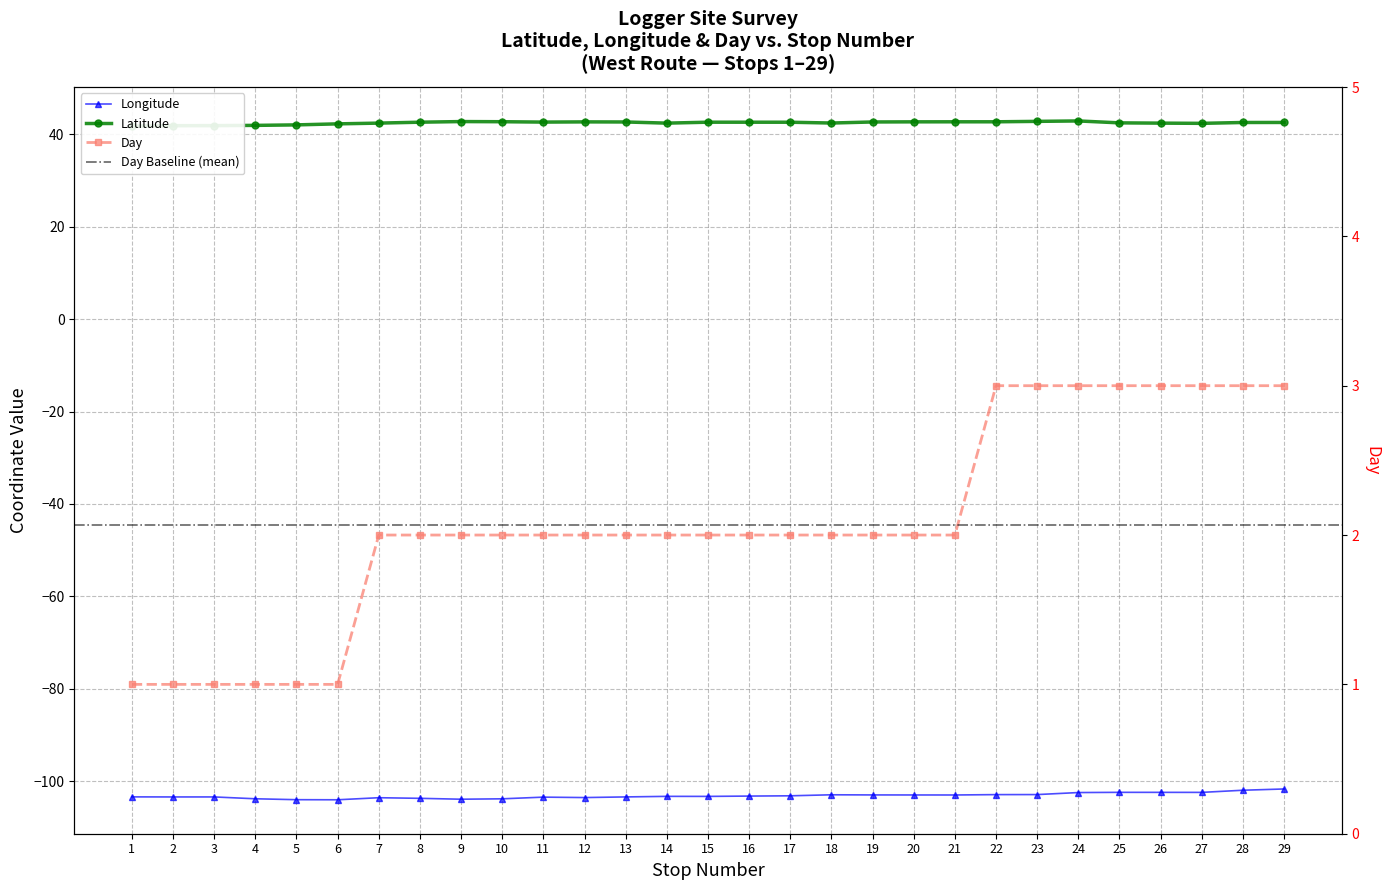

Reading right to left, what are all the values shown in this chart?

Latitude: 29=42.6	28=42.6	27=42.4	26=42.4	25=42.5	24=42.9	23=42.8	22=42.7	21=42.7	20=42.7	19=42.7	18=42.5	17=42.6	16=42.6	15=42.6	14=42.4	13=42.7	12=42.7	11=42.7	10=42.7	9=42.8	8=42.6	7=42.4	6=42.3	5=42.0	4=41.9	3=41.9	2=41.9	1=41.8
Longitude: 29=-101.7	28=-102.0	27=-102.4	26=-102.4	25=-102.4	24=-102.5	23=-102.9	22=-102.9	21=-103.0	20=-103.0	19=-103.0	18=-103.0	17=-103.2	16=-103.2	15=-103.3	14=-103.3	13=-103.4	12=-103.6	11=-103.5	10=-103.8	9=-103.9	8=-103.7	7=-103.6	6=-104.0	5=-104.0	4=-103.8	3=-103.4	2=-103.4	1=-103.4
Day: 29=3.0	28=3.0	27=3.0	26=3.0	25=3.0	24=3.0	23=3.0	22=3.0	21=2.0	20=2.0	19=2.0	18=2.0	17=2.0	16=2.0	15=2.0	14=2.0	13=2.0	12=2.0	11=2.0	10=2.0	9=2.0	8=2.0	7=2.0	6=1.0	5=1.0	4=1.0	3=1.0	2=1.0	1=1.0